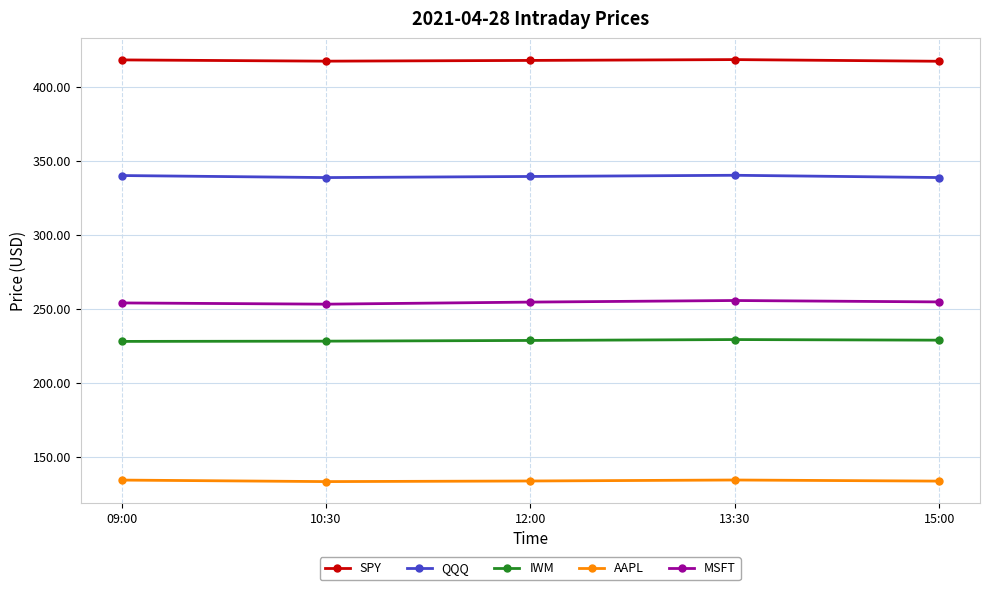

What is the highest value of the QQQ series?

340.2